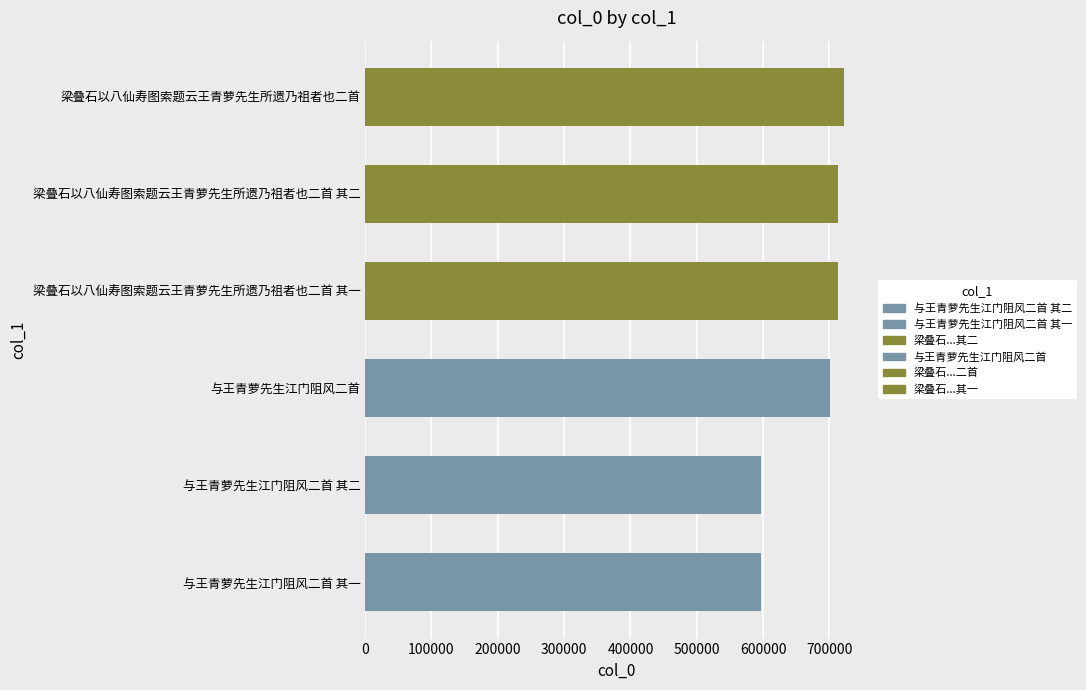

The value at 梁叠石以八仙寿图索题云王青萝先生所遗乃祖者也二首 is 721476. True or false?

True